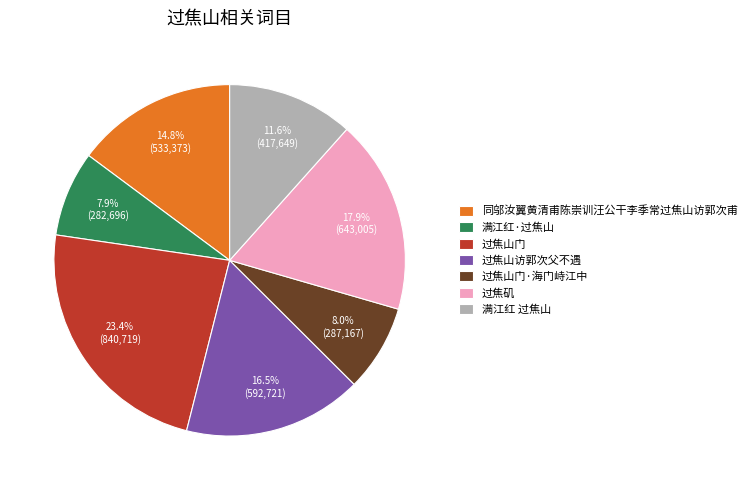

True or false: 过焦矶 accounts for 18% of the total.

True